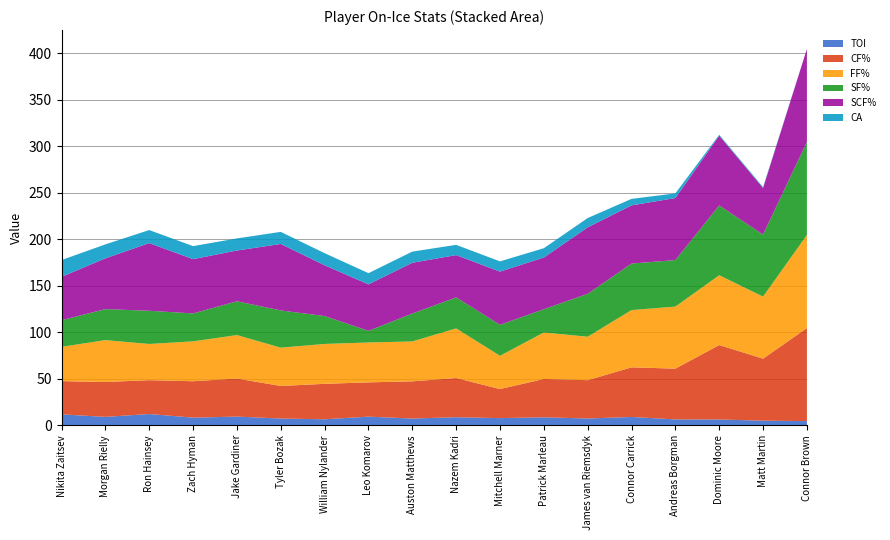

Reading right to left, transcribe all the data shown in this chart.

TOI: Connor Brown=4.5	Matt Martin=4.9	Dominic Moore=6.2	Andreas Borgman=6.3	Connor Carrick=8.9	James van Riemsdyk=7.3	Patrick Marleau=8.6	Mitchell Marner=7.7	Nazem Kadri=8.7	Auston Matthews=7.2	Leo Komarov=9.3	William Nylander=6.5	Tyler Bozak=7.2	Jake Gardiner=9.3	Zach Hyman=8.2	Ron Hainsey=12.1	Morgan Rielly=9.0	Nikita Zaitsev=11.8
CF%: Connor Brown=100.0	Matt Martin=66.7	Dominic Moore=80.0	Andreas Borgman=54.5	Connor Carrick=53.3	James van Riemsdyk=41.2	Patrick Marleau=41.2	Mitchell Marner=31.2	Nazem Kadri=42.1	Auston Matthews=40.0	Leo Komarov=36.8	William Nylander=38.1	Tyler Bozak=35.0	Jake Gardiner=40.9	Zach Hyman=39.1	Ron Hainsey=36.4	Morgan Rielly=37.5	Nikita Zaitsev=35.7
FF%: Connor Brown=100.0	Matt Martin=66.7	Dominic Moore=75.0	Andreas Borgman=66.7	Connor Carrick=61.5	James van Riemsdyk=46.7	Patrick Marleau=50.0	Mitchell Marner=35.7	Nazem Kadri=53.3	Auston Matthews=42.9	Leo Komarov=42.9	William Nylander=42.9	Tyler Bozak=41.2	Jake Gardiner=46.7	Zach Hyman=42.9	Ron Hainsey=38.9	Morgan Rielly=45.0	Nikita Zaitsev=36.8
SF%: Connor Brown=100.0	Matt Martin=66.7	Dominic Moore=75.0	Andreas Borgman=50.0	Connor Carrick=50.0	James van Riemsdyk=46.1	Patrick Marleau=25.0	Mitchell Marner=33.3	Nazem Kadri=33.3	Auston Matthews=30.0	Leo Komarov=12.5	William Nylander=30.0	Tyler Bozak=40.0	Jake Gardiner=36.4	Zach Hyman=30.0	Ron Hainsey=35.7	Morgan Rielly=33.3	Nikita Zaitsev=28.6
SCF%: Connor Brown=100.0	Matt Martin=50.0	Dominic Moore=75.0	Andreas Borgman=66.7	Connor Carrick=62.5	James van Riemsdyk=71.4	Patrick Marleau=55.6	Mitchell Marner=57.1	Nazem Kadri=45.5	Auston Matthews=54.5	Leo Komarov=50.0	William Nylander=54.5	Tyler Bozak=71.4	Jake Gardiner=54.5	Zach Hyman=58.3	Ron Hainsey=72.7	Morgan Rielly=54.5	Nikita Zaitsev=46.7
CA: Connor Brown=0.0	Matt Martin=1.0	Dominic Moore=1.0	Andreas Borgman=5.0	Connor Carrick=7.0	James van Riemsdyk=10.0	Patrick Marleau=10.0	Mitchell Marner=11.0	Nazem Kadri=11.0	Auston Matthews=12.0	Leo Komarov=12.0	William Nylander=13.0	Tyler Bozak=13.0	Jake Gardiner=13.0	Zach Hyman=14.0	Ron Hainsey=14.0	Morgan Rielly=15.0	Nikita Zaitsev=18.0